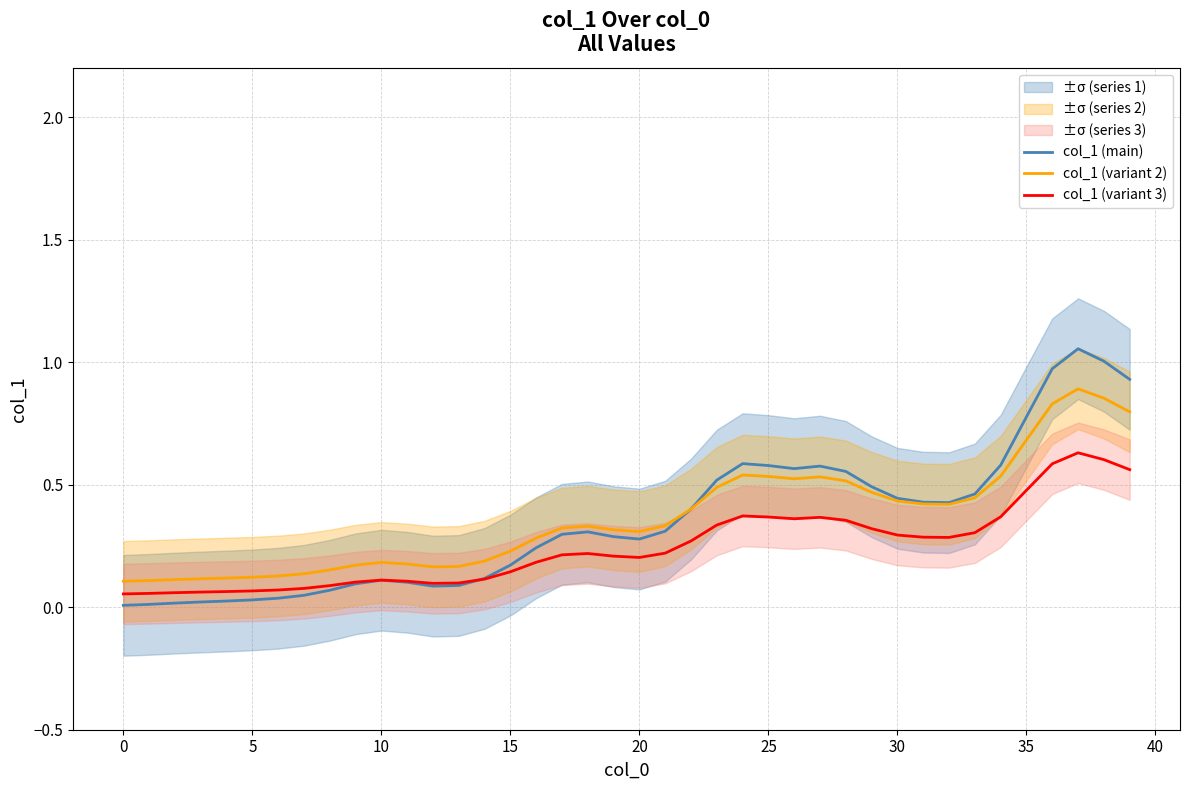

How many lines are shown in the chart?

3